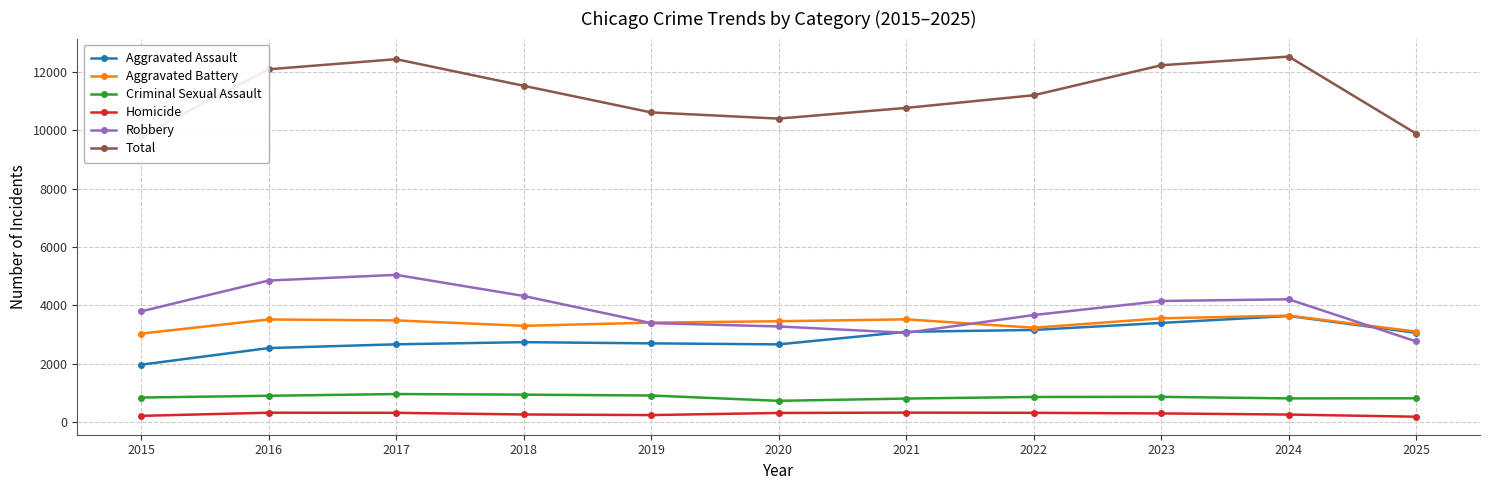

How many distinct data groups are displayed?

6